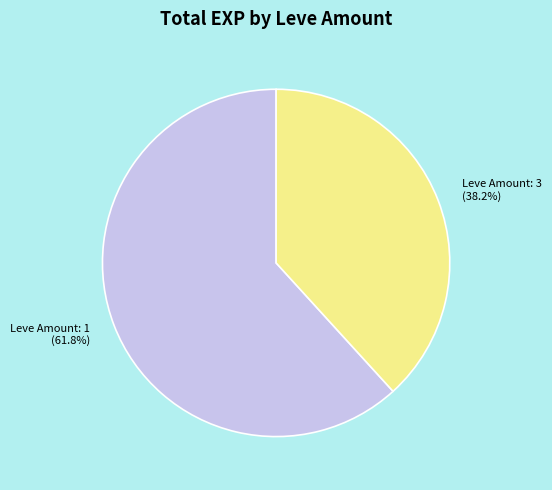

What is the largest slice in the pie chart?

Leve Amount: 1